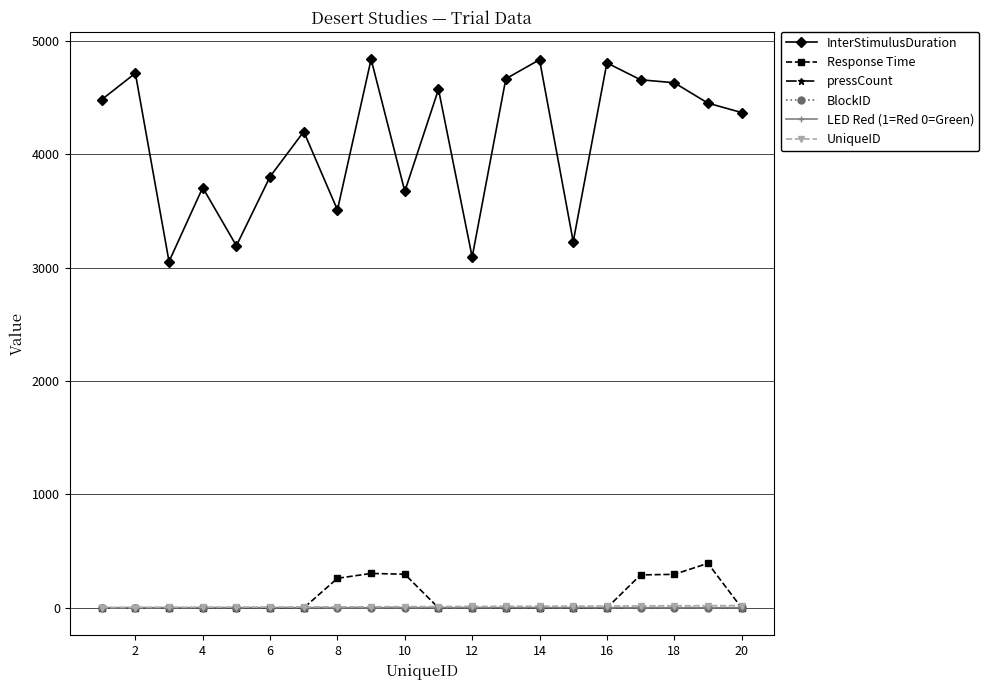

True or false: BlockID and InterStimulusDuration intersect in this chart.

False